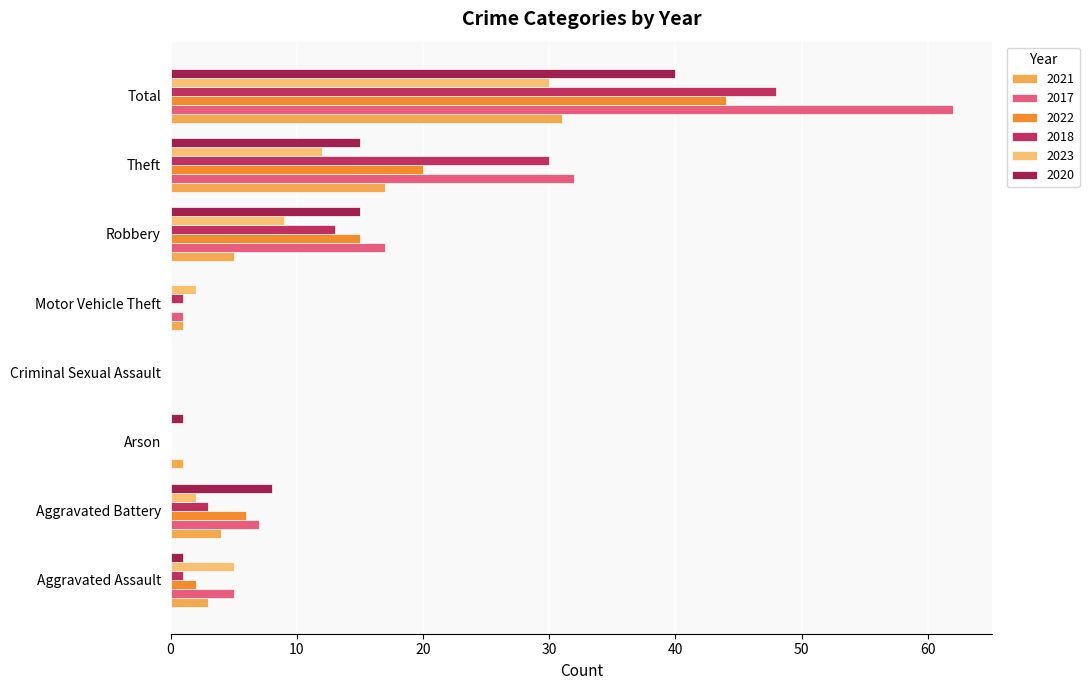

What is the difference between the maximum and minimum values in the 2022 series?

44